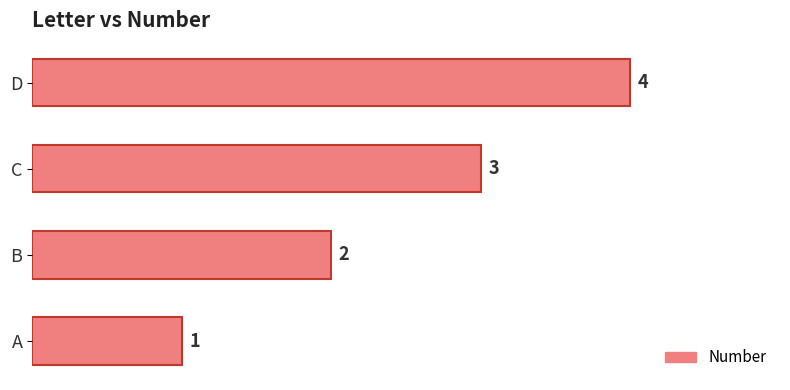

Rank the categories by value from lowest to highest.

A, B, C, D